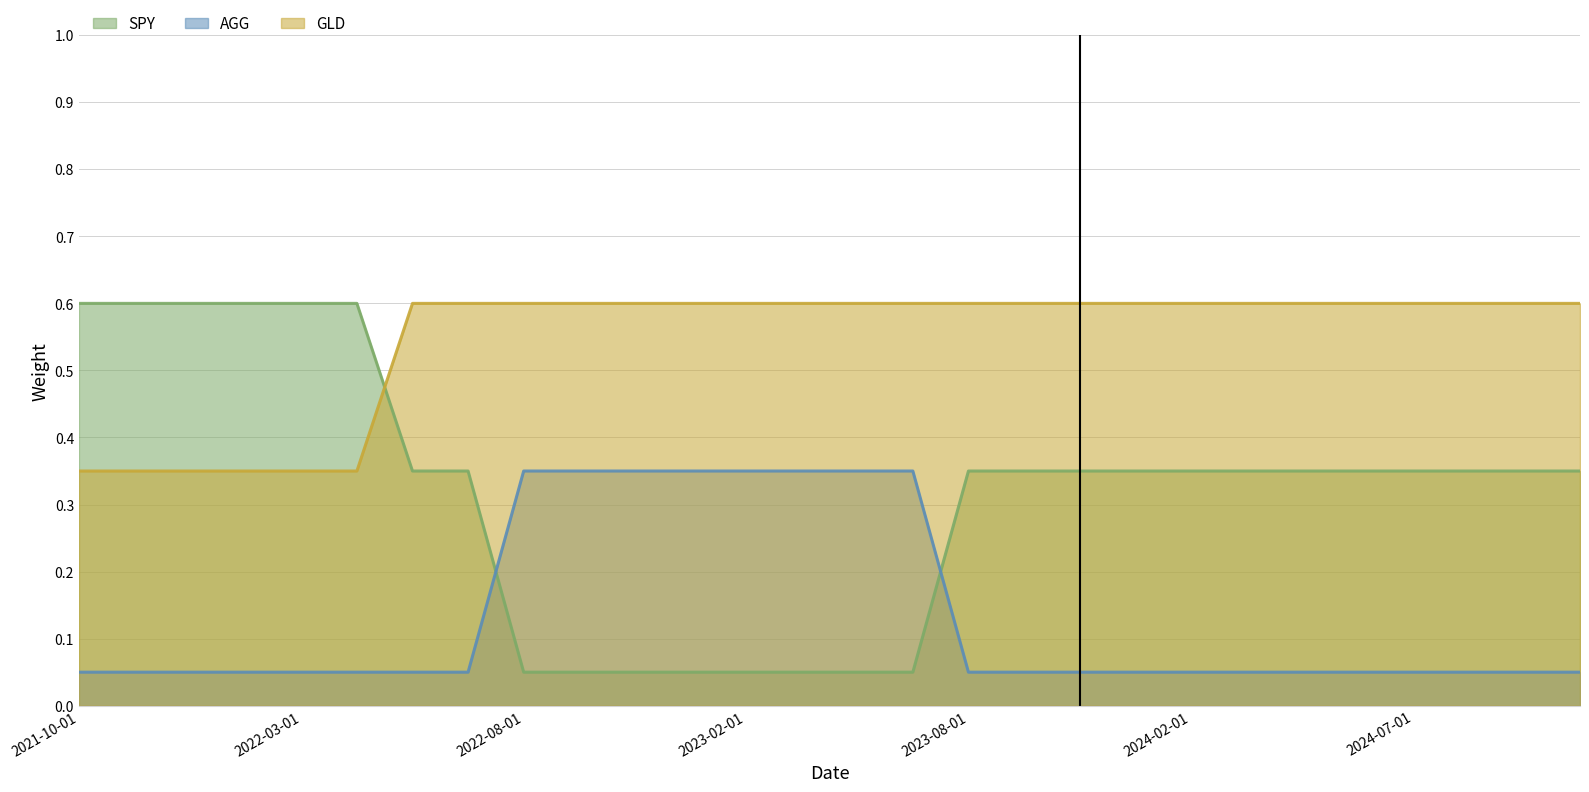

What is the maximum value for AGG?

0.3